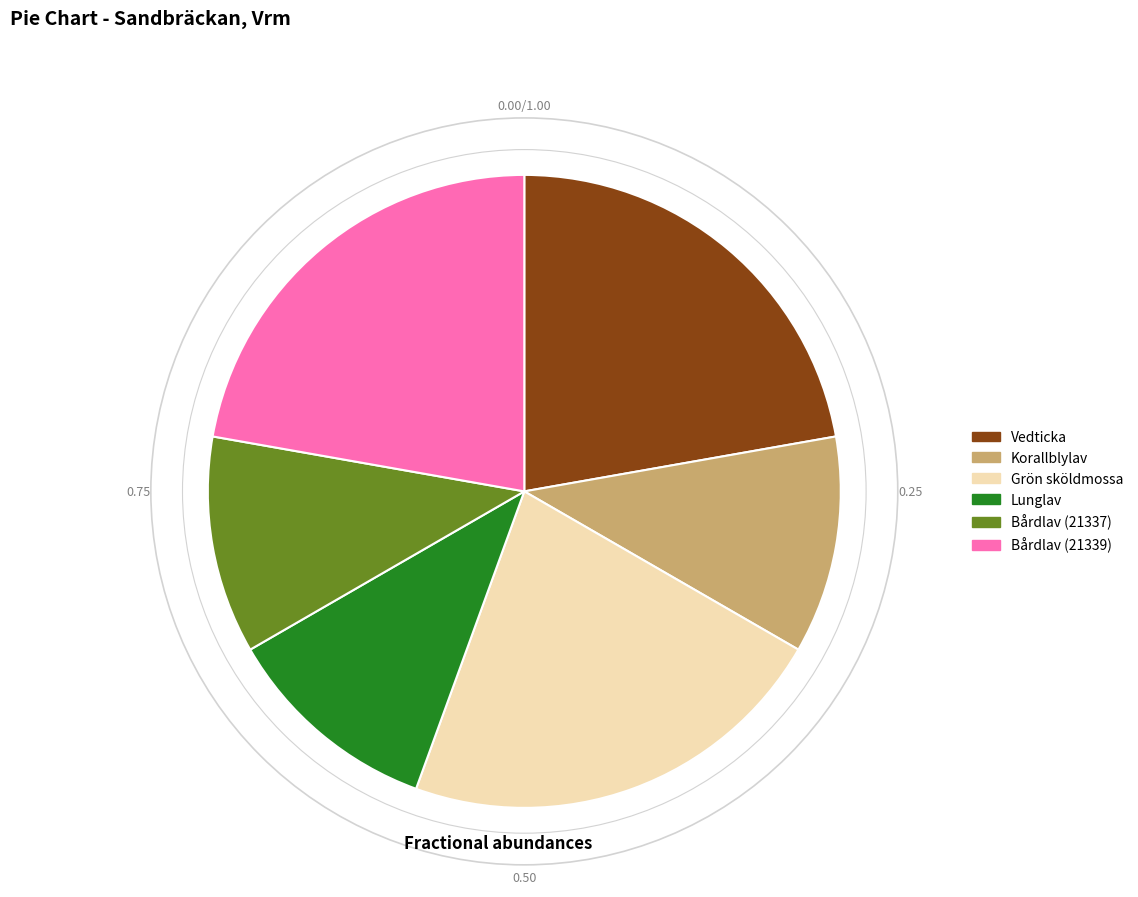

Between Lunglav and Grön sköldmossa, which is larger?

Grön sköldmossa